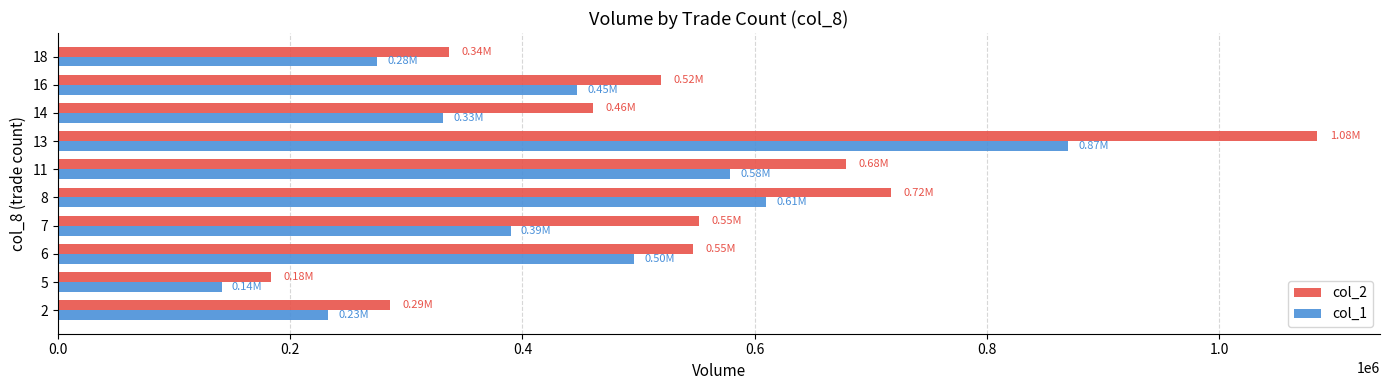

Which label corresponds to the largest value in the chart?

13